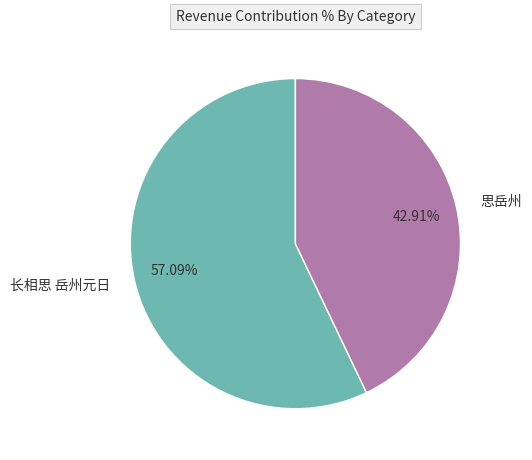

Which category has the biggest portion of the pie?

长相思 岳州元日